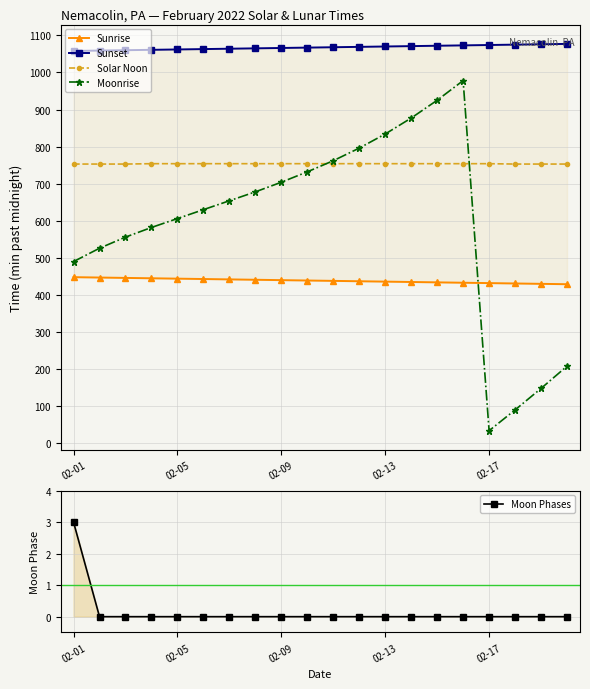

Is the value of Moonrise at 02-05 greater than the value of Solar Noon at 02-05?

No